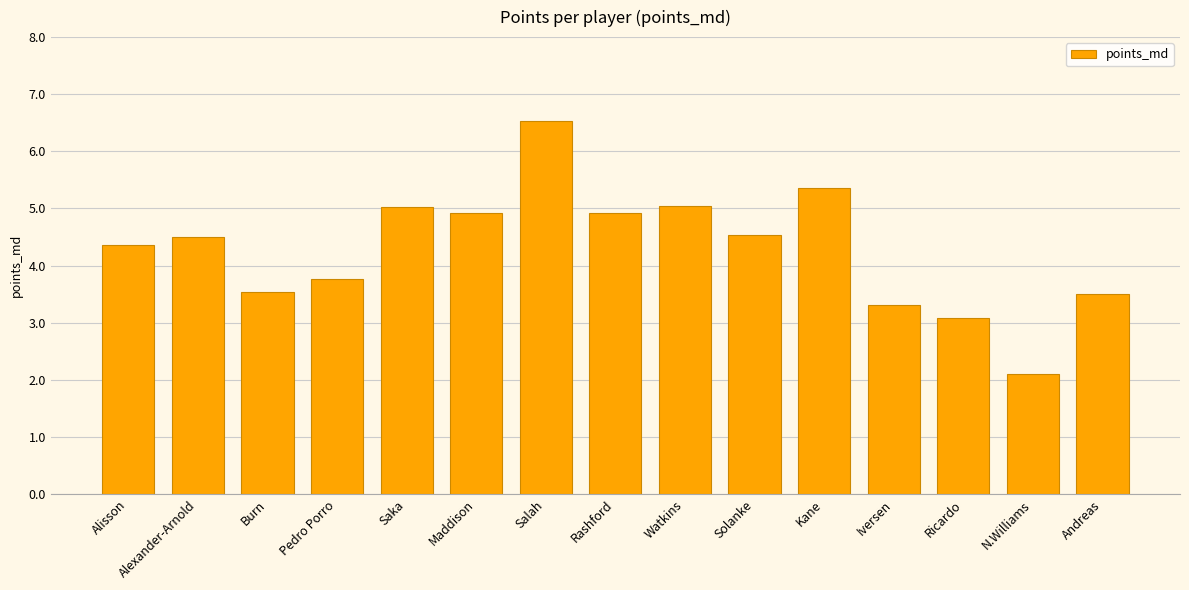

Reading right to left, transcribe all the data shown in this chart.

Andreas=3.5	N.Williams=2.1	Ricardo=3.1	Iversen=3.3	Kane=5.4	Solanke=4.5	Watkins=5.0	Rashford=4.9	Salah=6.5	Maddison=4.9	Saka=5.0	Pedro Porro=3.8	Burn=3.5	Alexander-Arnold=4.5	Alisson=4.4